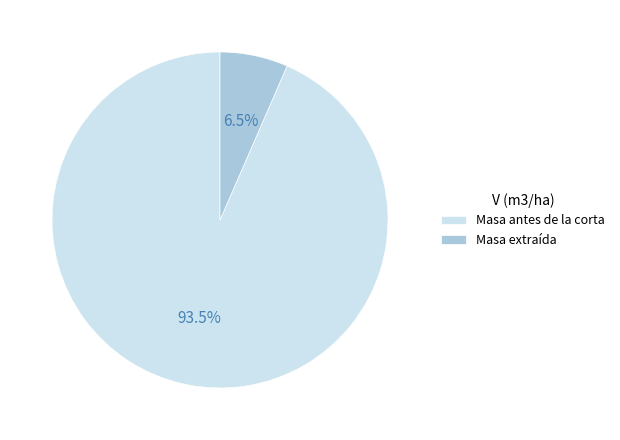

Which has a higher value, Masa antes de la corta or Masa extraída?

Masa antes de la corta